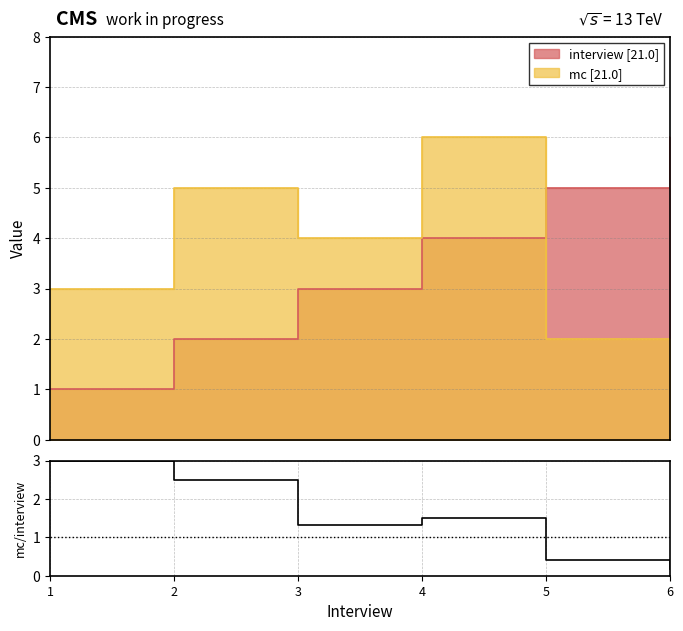

True or false: the data has more than 2 interior local peaks.

False